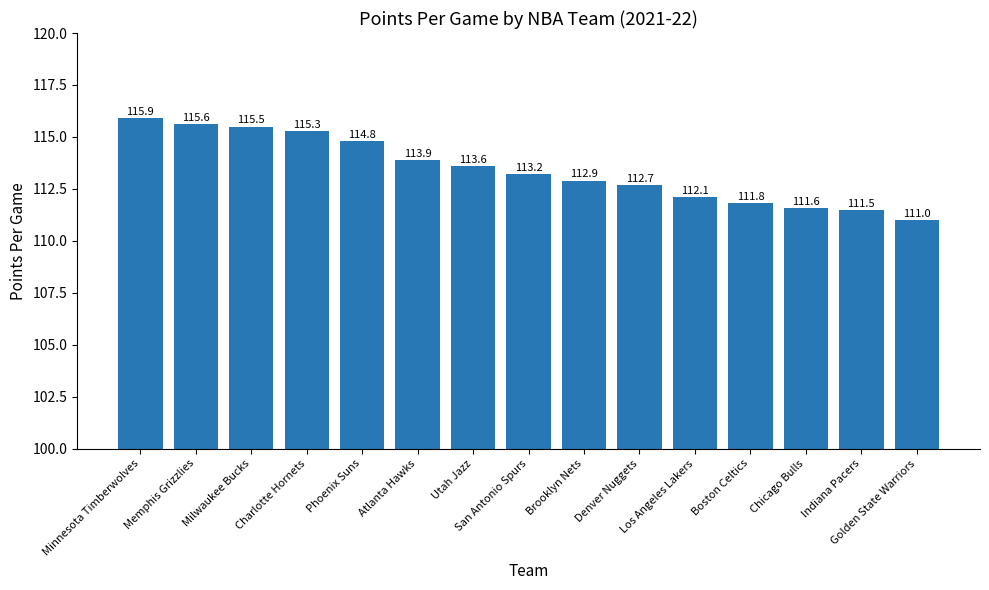

Does the chart contain stacked bars?

No